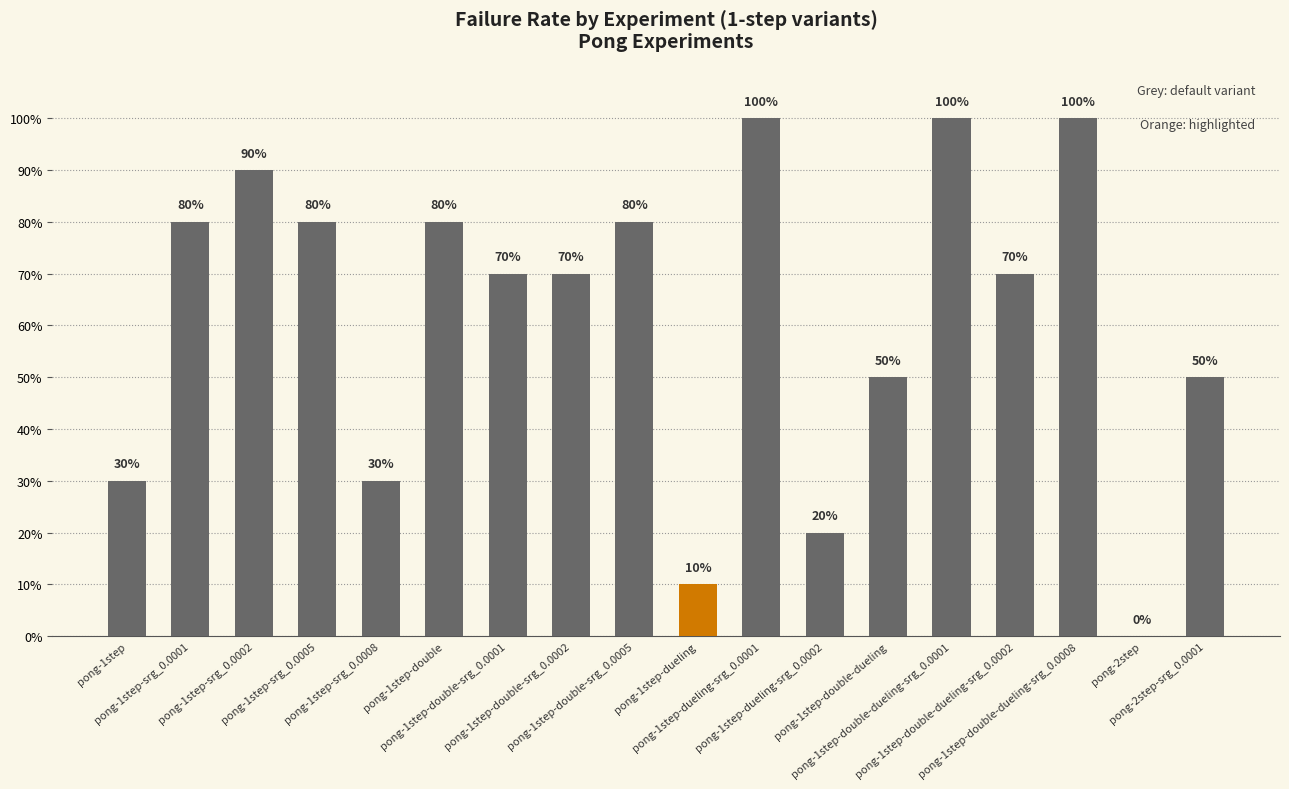

Which has a higher value, pong-1step-srg_0.0002 or pong-1step-double-dueling-srg_0.0002?

pong-1step-srg_0.0002